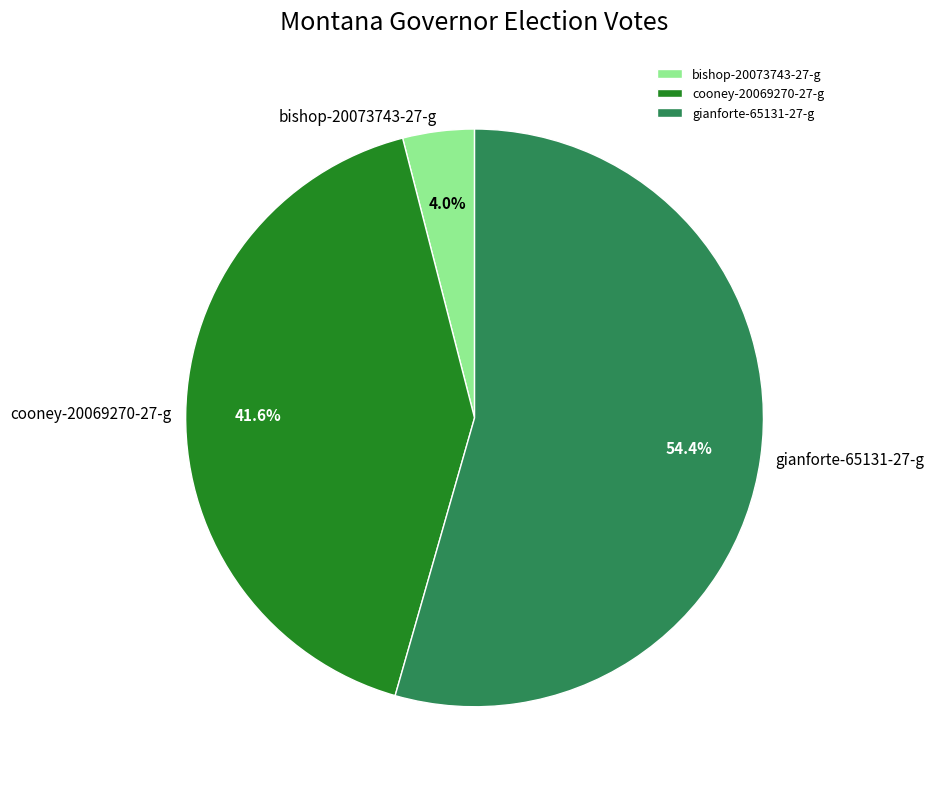

Which category has the smallest portion of the pie?

bishop-20073743-27-g